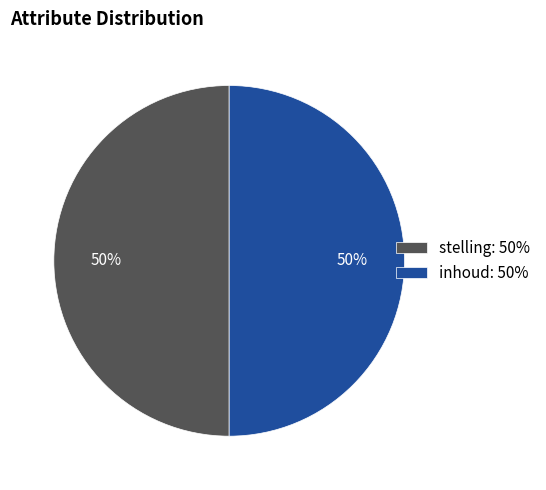

True or false: stelling: 50% accounts for 57% of the total.

False